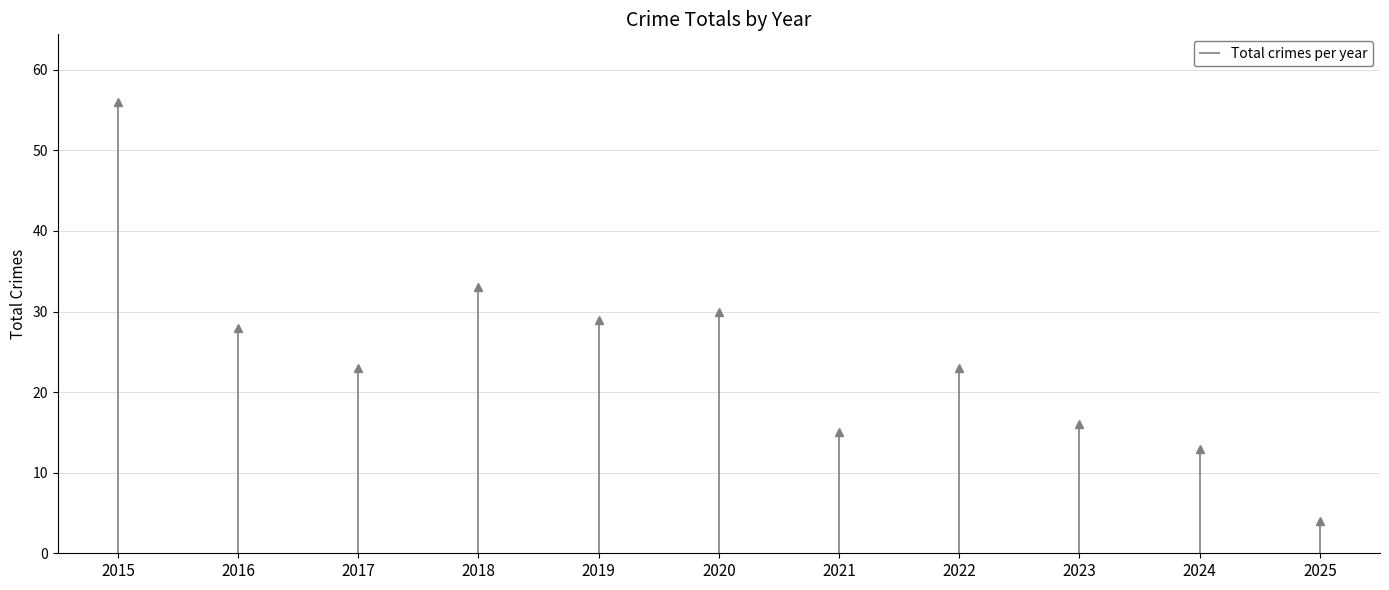

What is the difference between the values at 2016 and 2024?

15